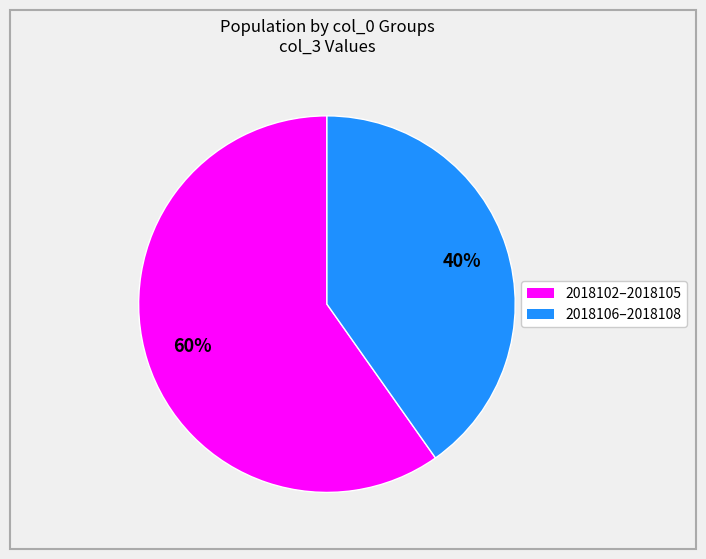

How many slices are in this pie chart?

2